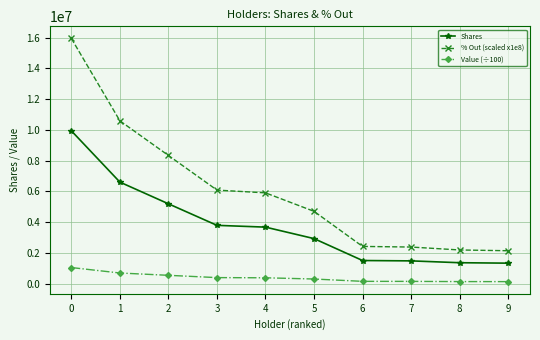

What is the difference between the maximum and minimum values in the Shares series?

8598719.0